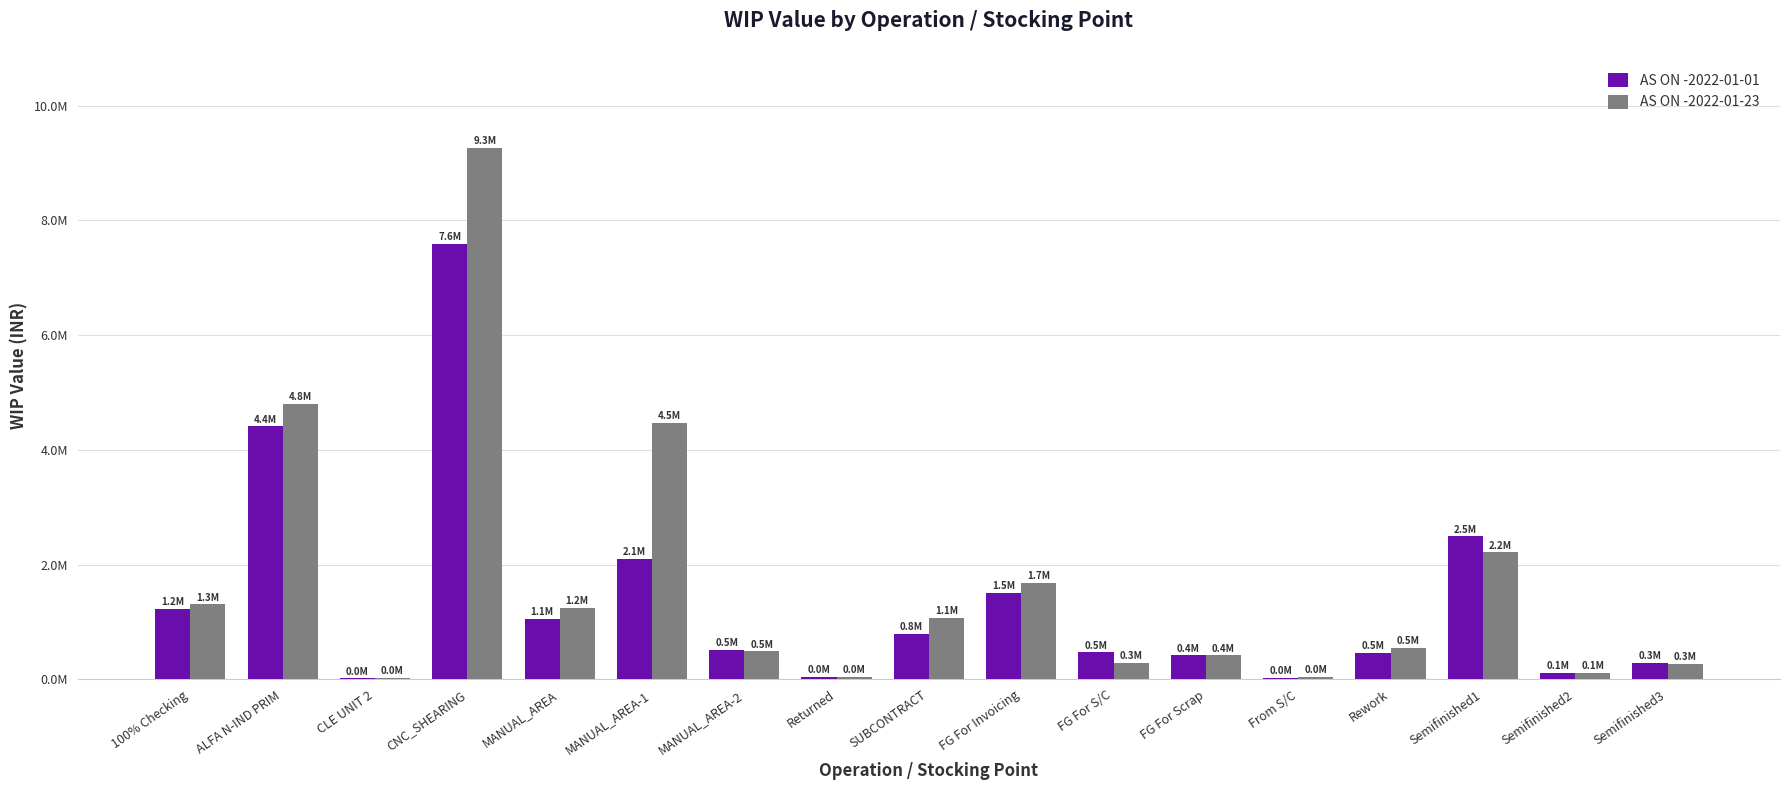

Which has a higher value, FG For S/C or Rework?

FG For S/C